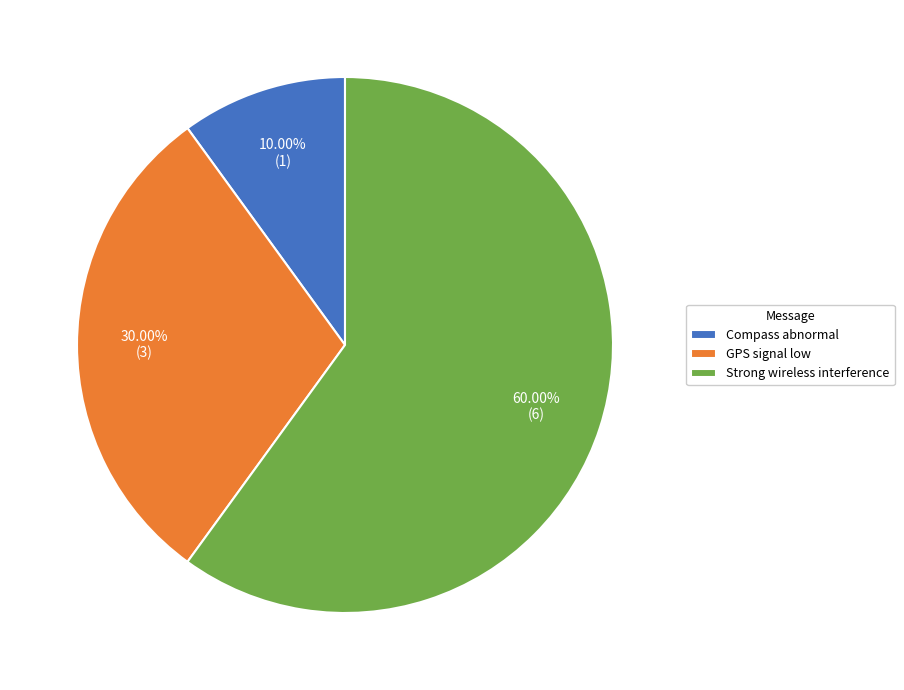

Which category has the smallest portion of the pie?

Compass abnormal